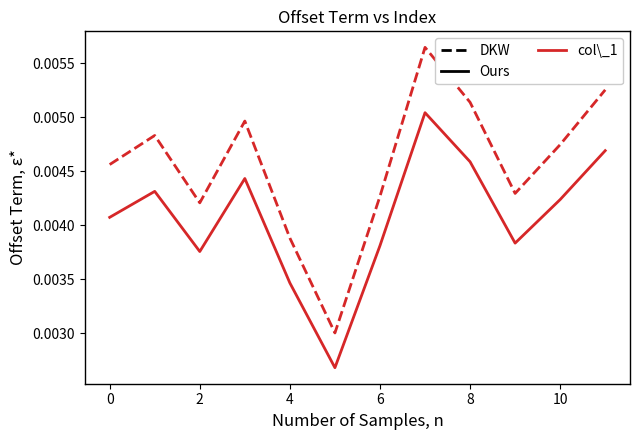

True or false: Ours and DKW intersect in this chart.

False